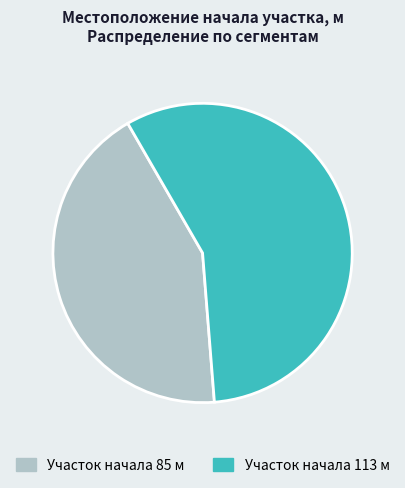

Is there any slice that represents more than half of the pie?

Yes